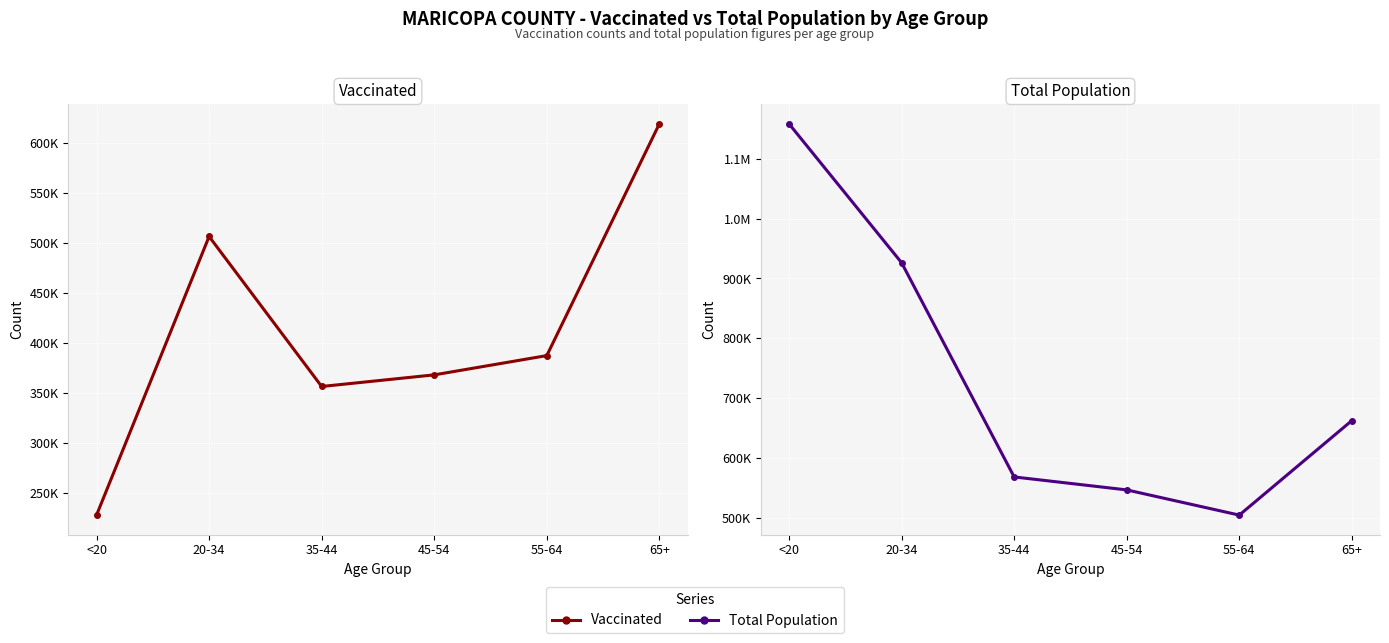

What is the value of the Vaccinated point at the 6th from the left?

619247